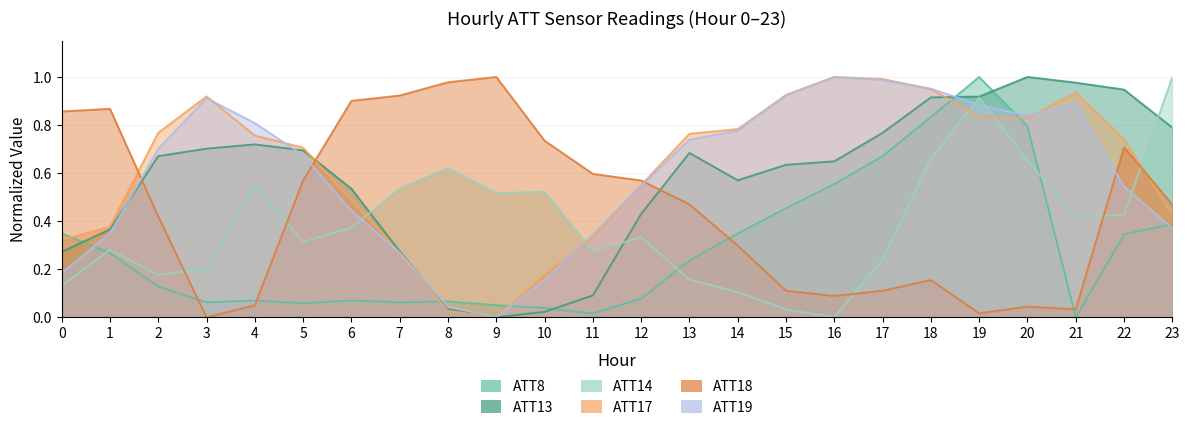

What is the sum of the ATT19 values at 15 and 5?

1.6